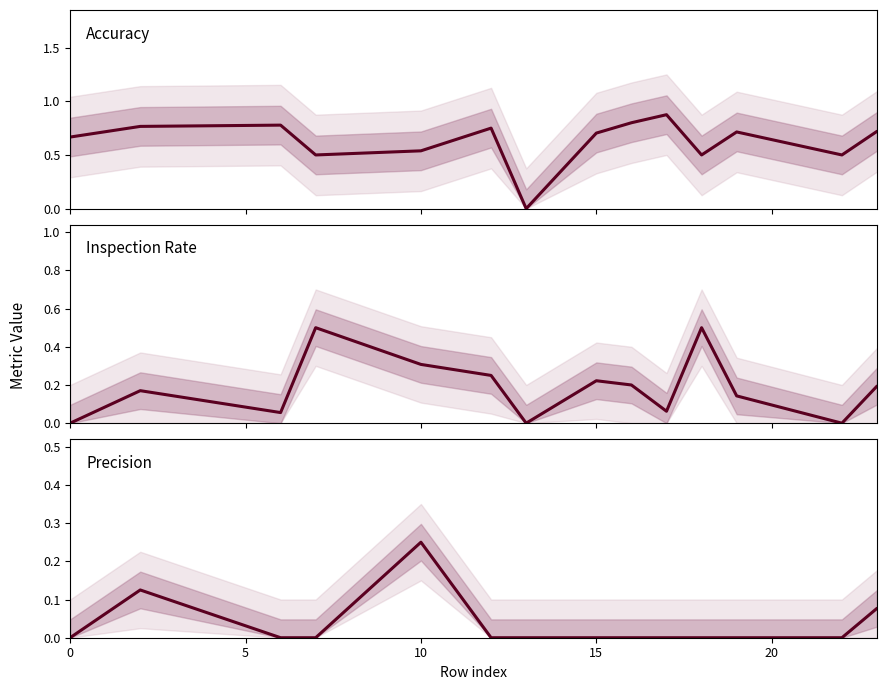

What is the maximum value for accuracy?

0.9